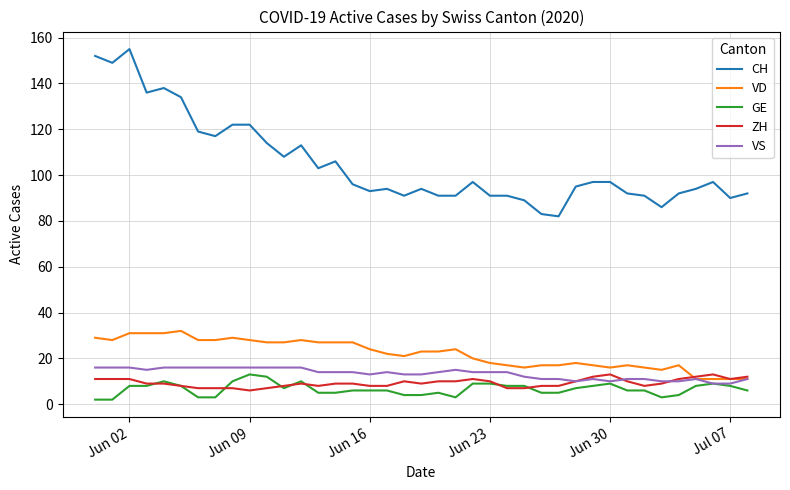

Which series has the largest total across all categories?

CH